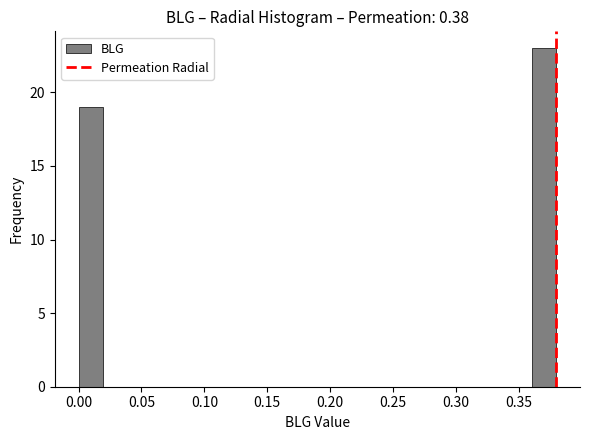

Around what value on the x-axis is the tallest bar? Give the approximate position of its centre, as read against the axis.

0.370